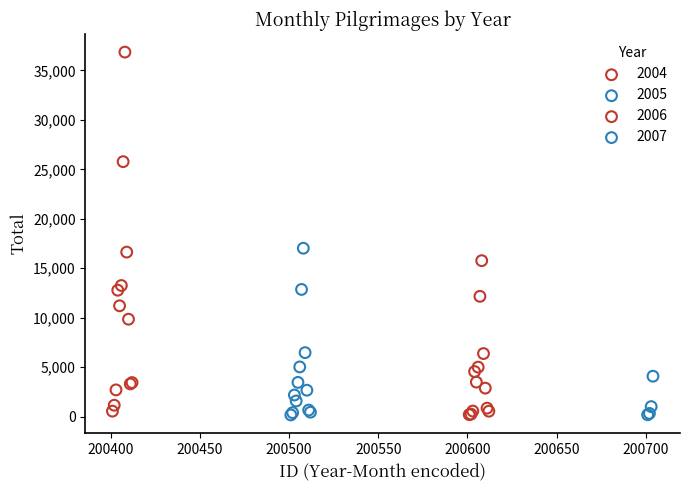

Which series reaches the maximum Y coordinate?

2004